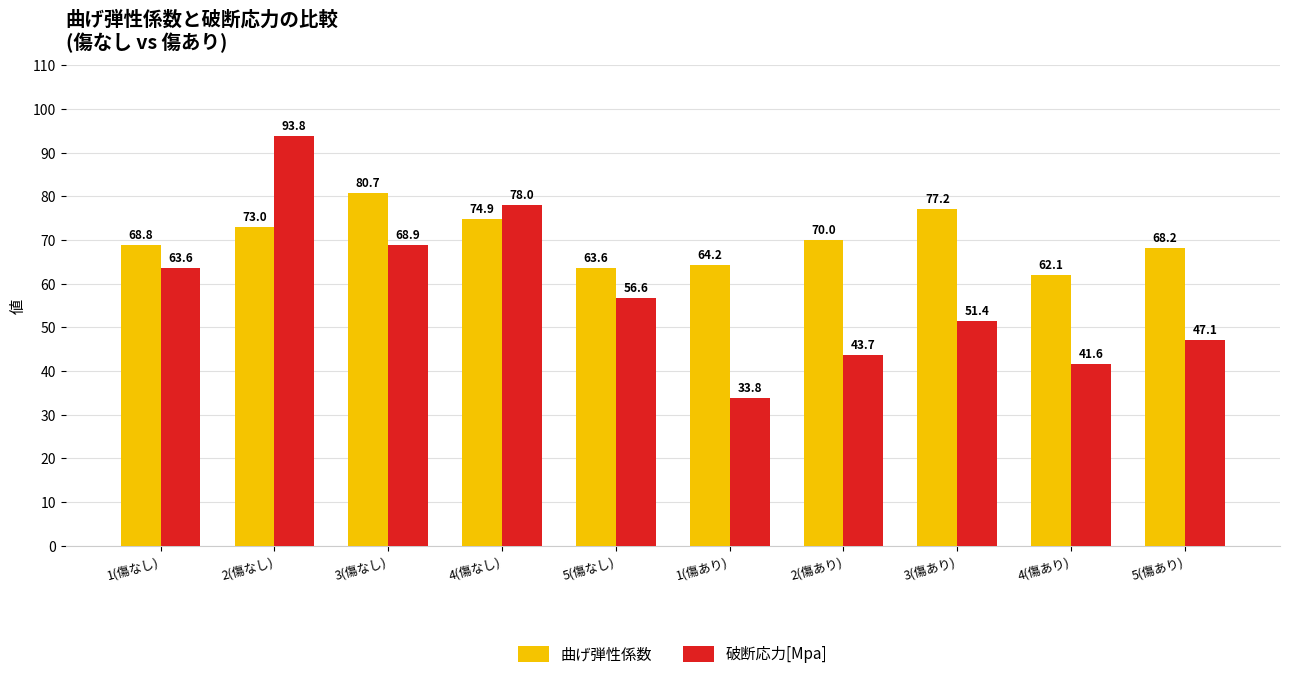

List the series in order of their overall mean, highest first.

曲げ弾性係数, 破断応力[Mpa]